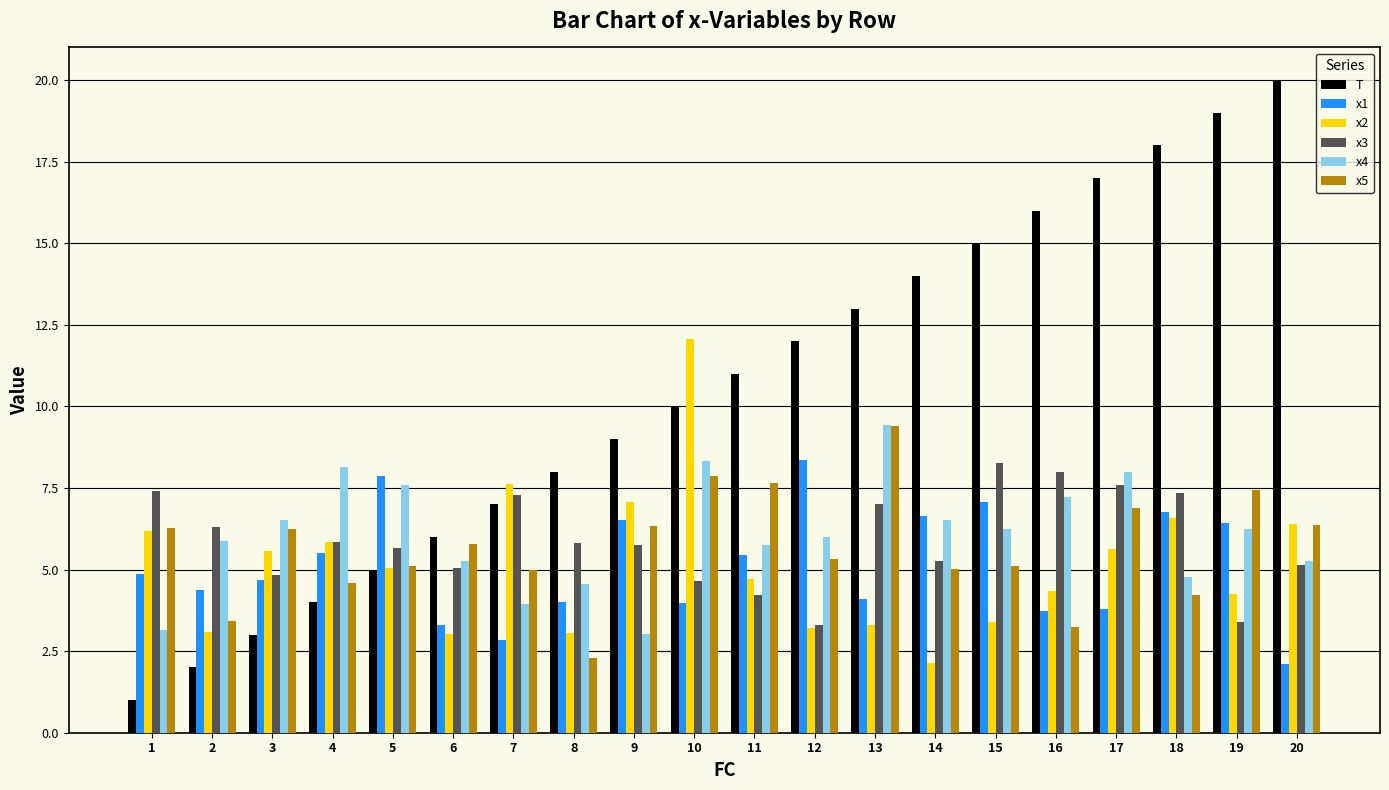

Rank the categories by T value from highest to lowest.

20, 19, 18, 17, 16, 15, 14, 13, 12, 11, 10, 9, 8, 7, 6, 5, 4, 3, 2, 1